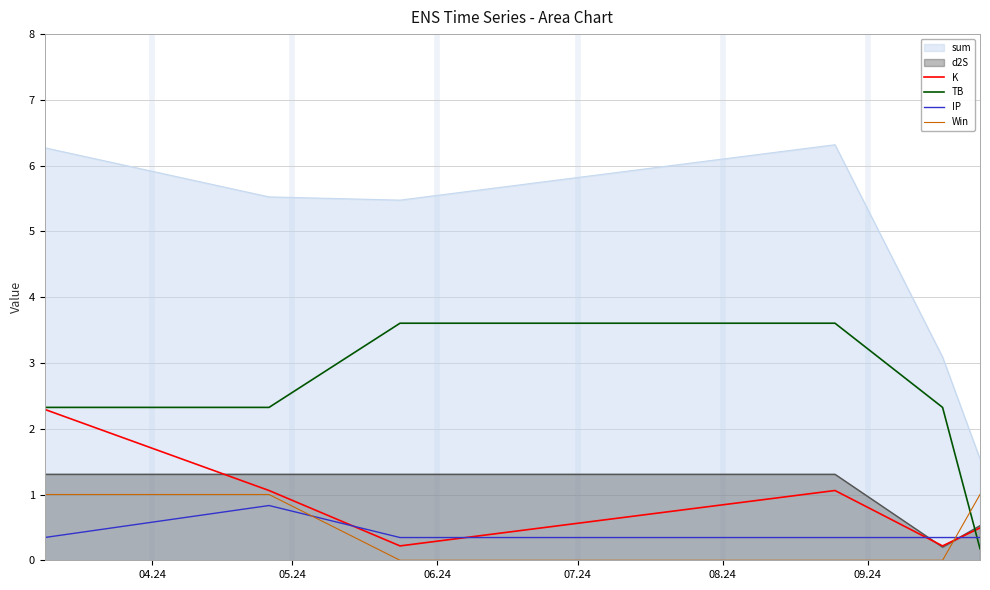

Which series has the largest total across all categories?

sum